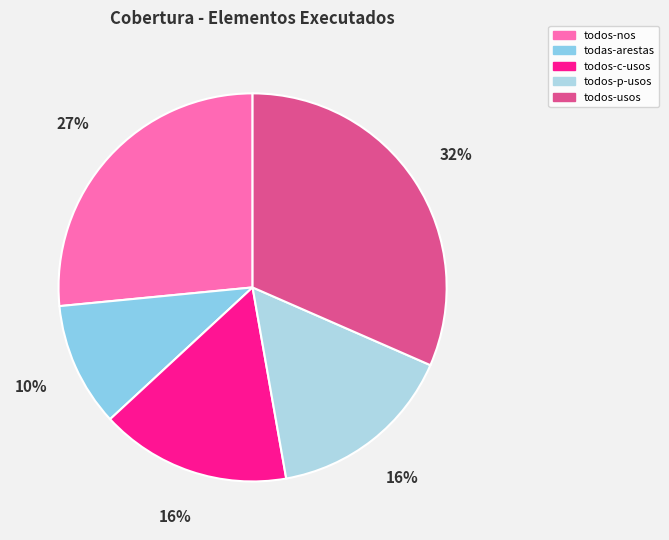

How many segments does this pie chart have?

5